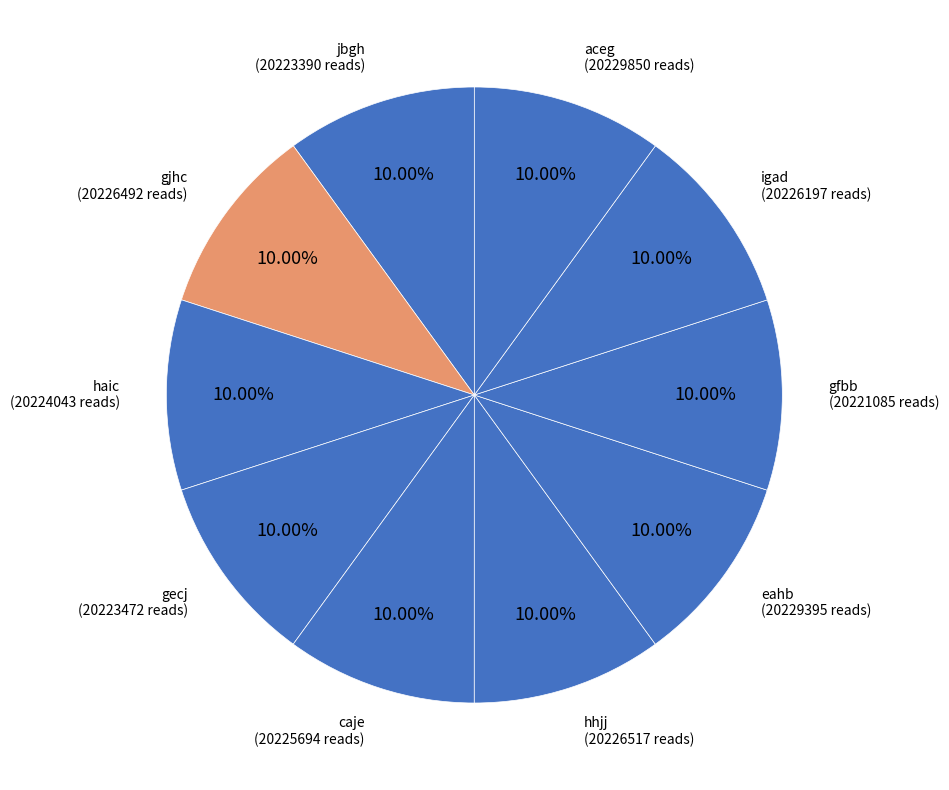

Is there a majority slice in this chart?

No